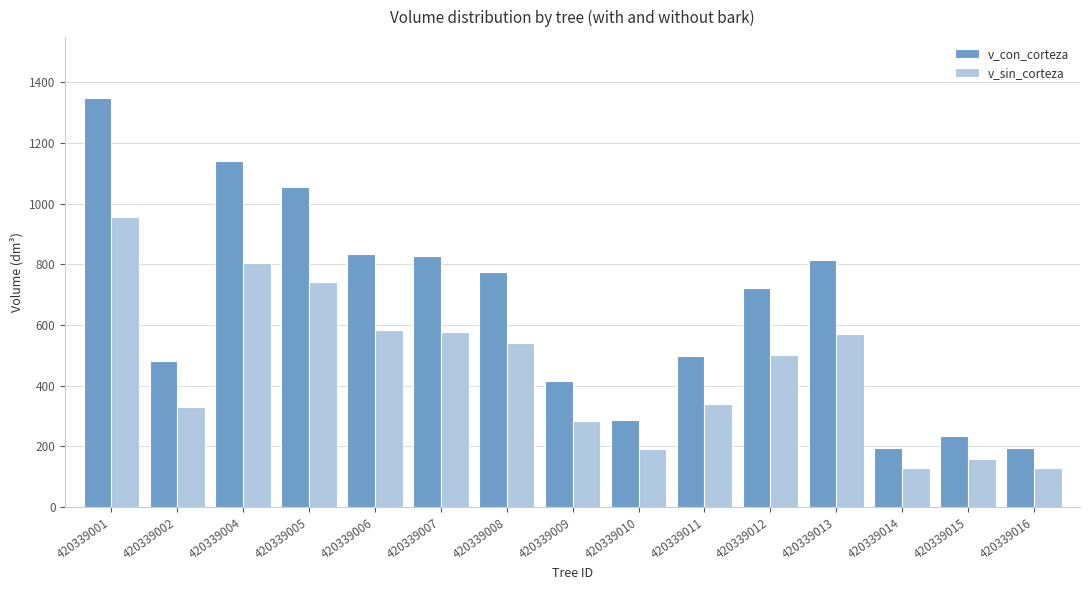

At how many categories does at least one series exceed 1071?

2